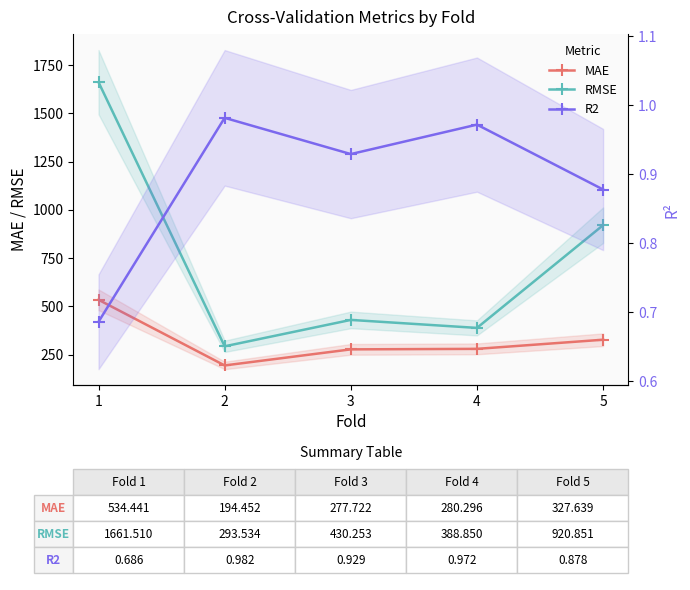

Where is the first local minimum for RMSE?

2